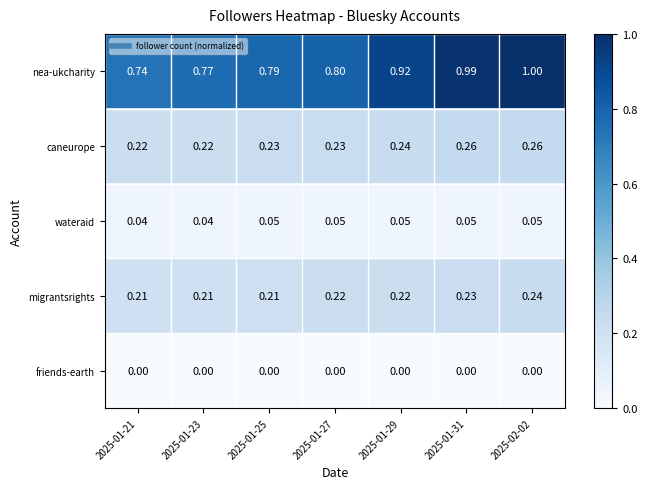

Count the number of categories in the chart.

7